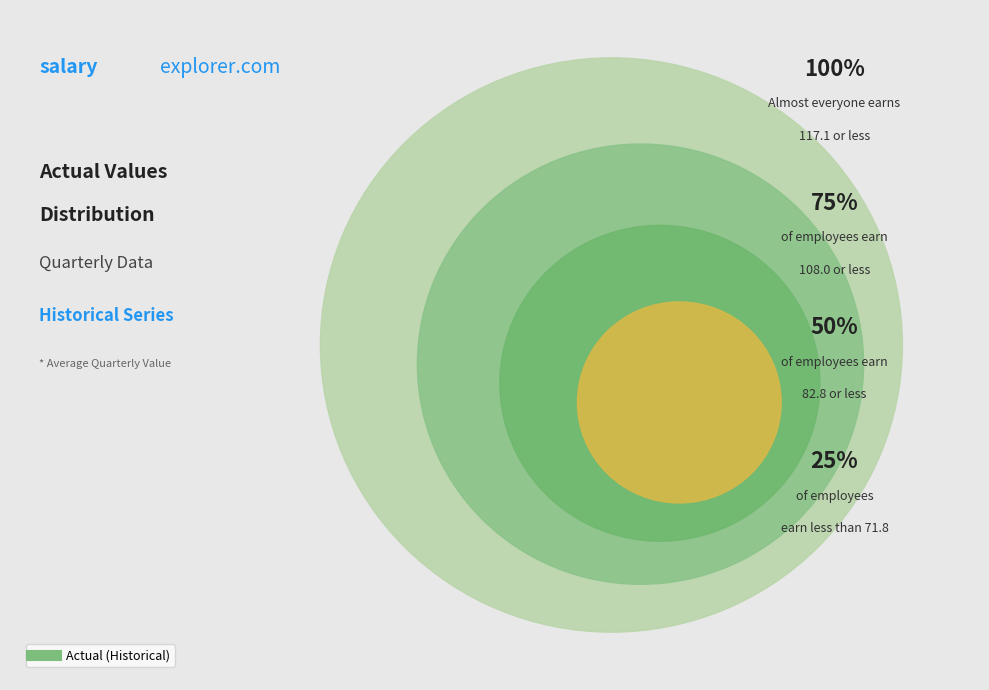

Is 35 the majority of the pie?

No